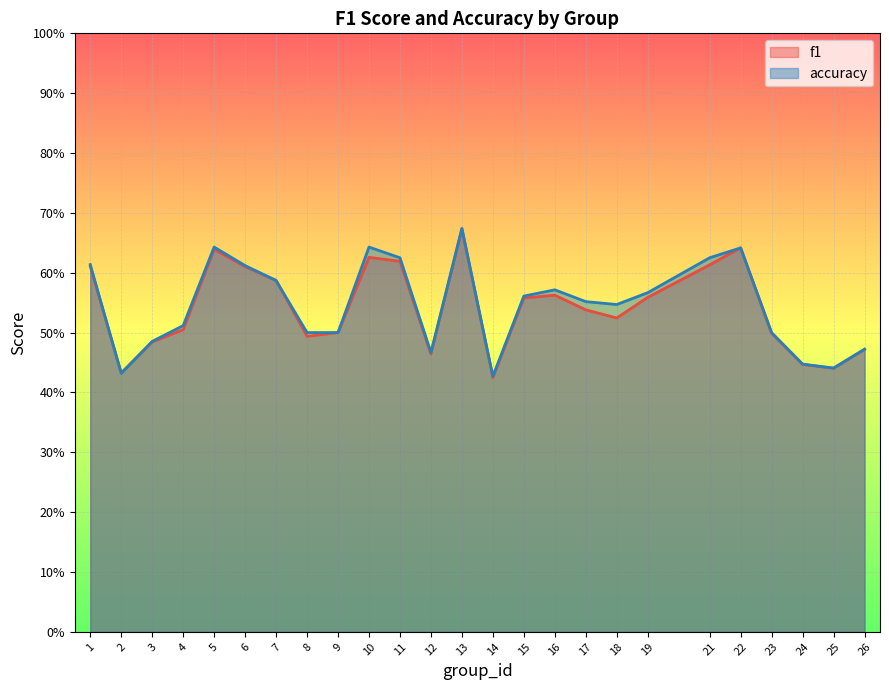

What is the value of the f1 point at the 11th from the left?

0.6